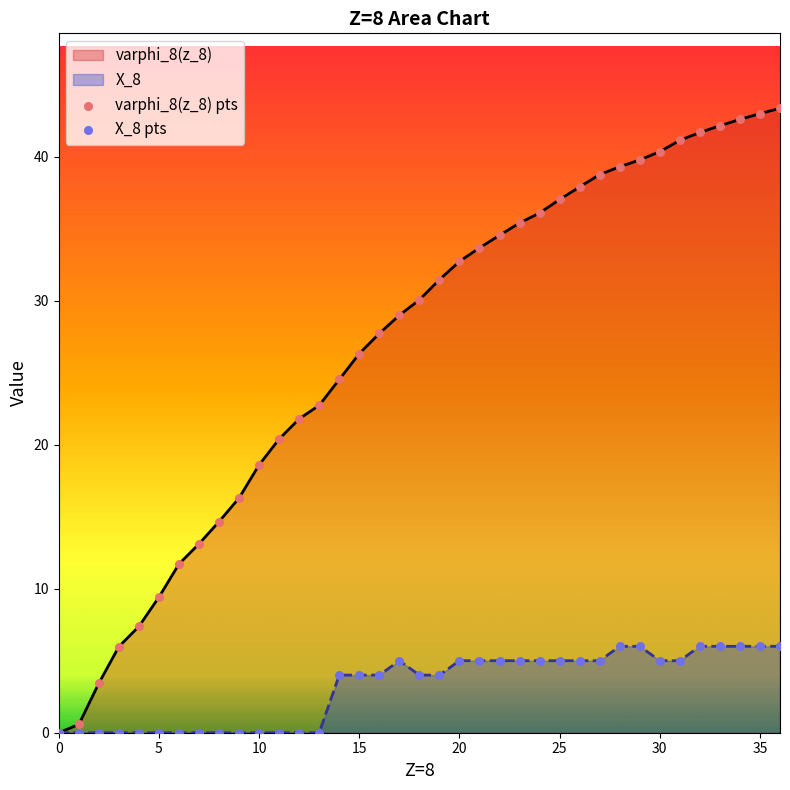

Which series has the largest Y range (max minus min)?

varphi_8(z_8) pts